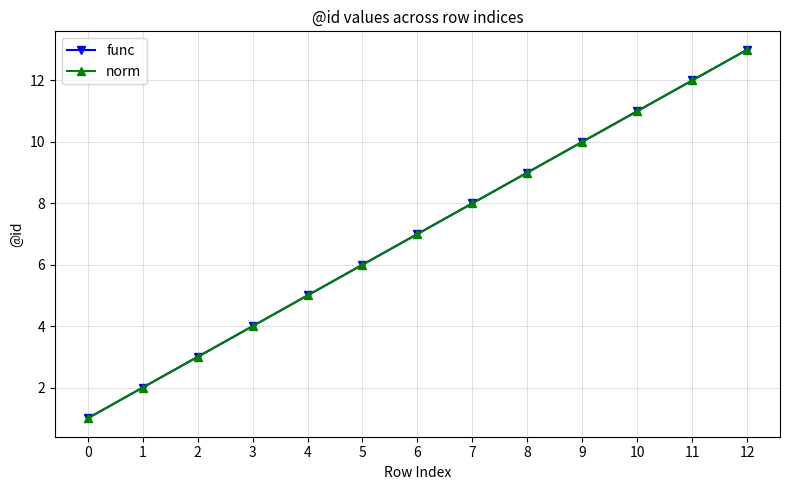

What is the value of the norm point at the 2nd from the left?

2